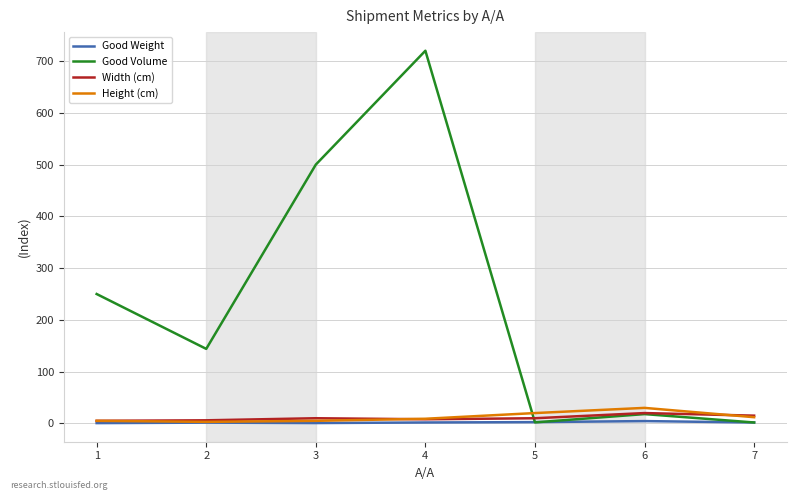

Count the number of categories in the chart.

7